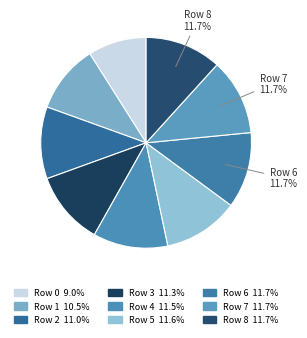

Which category has the biggest portion of the pie?

8